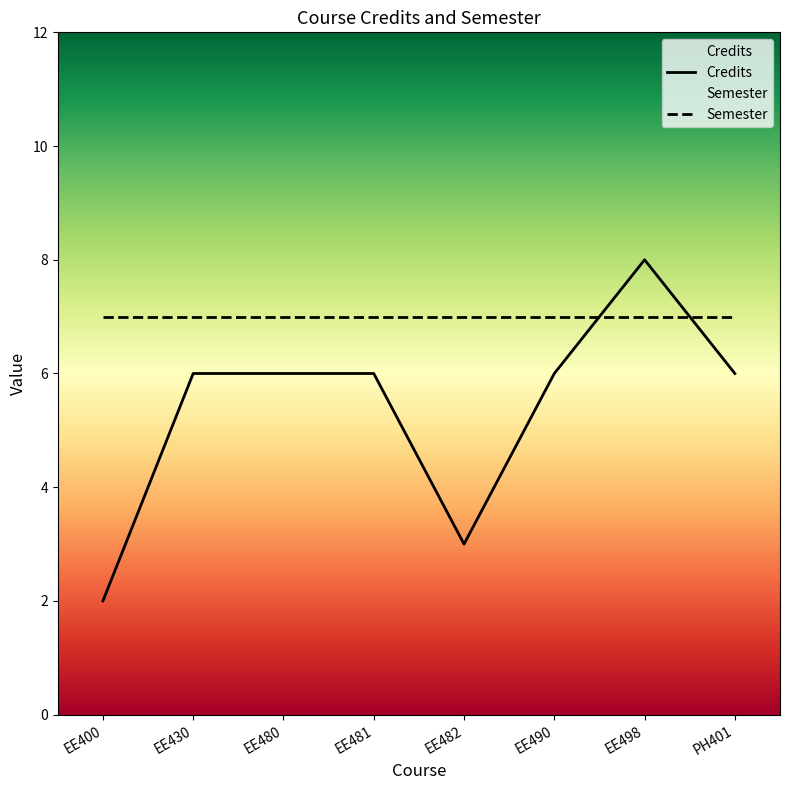

The value at EE481 is 6. True or false?

True